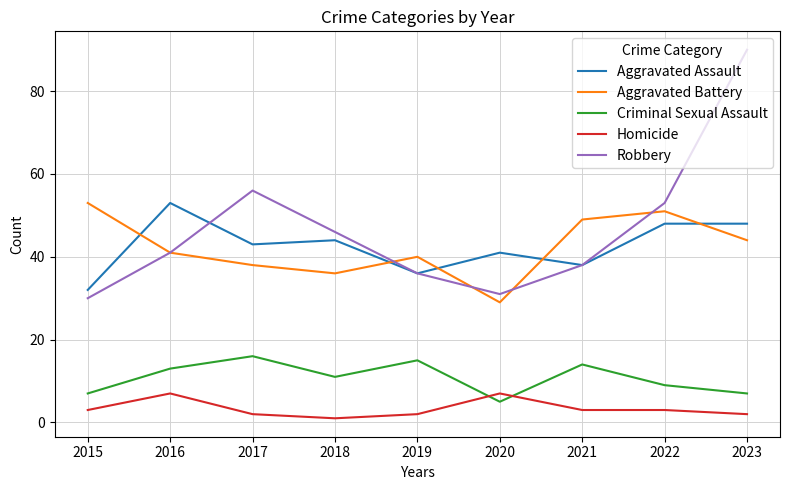

Count the number of data series in this chart.

5